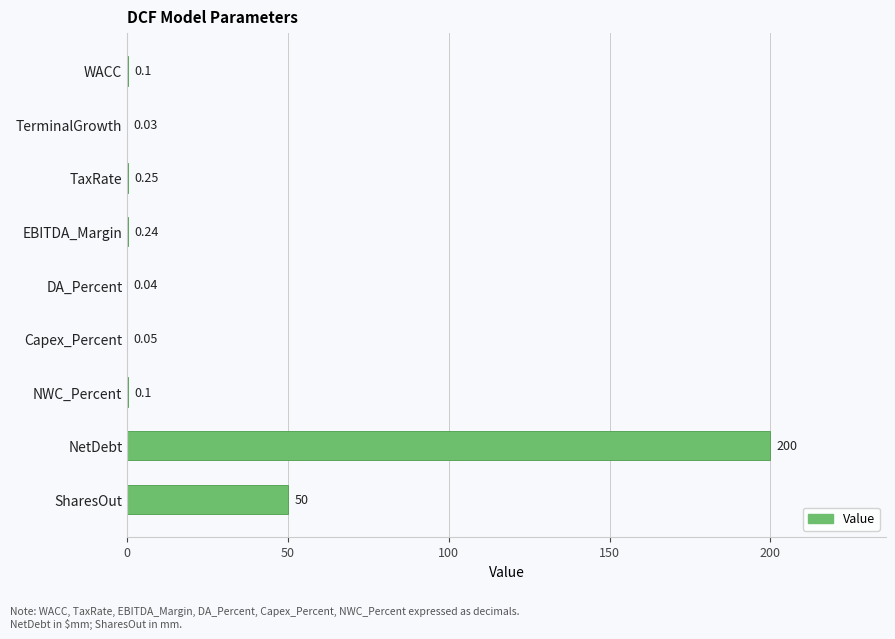

Between TaxRate and TerminalGrowth, which is larger?

TaxRate